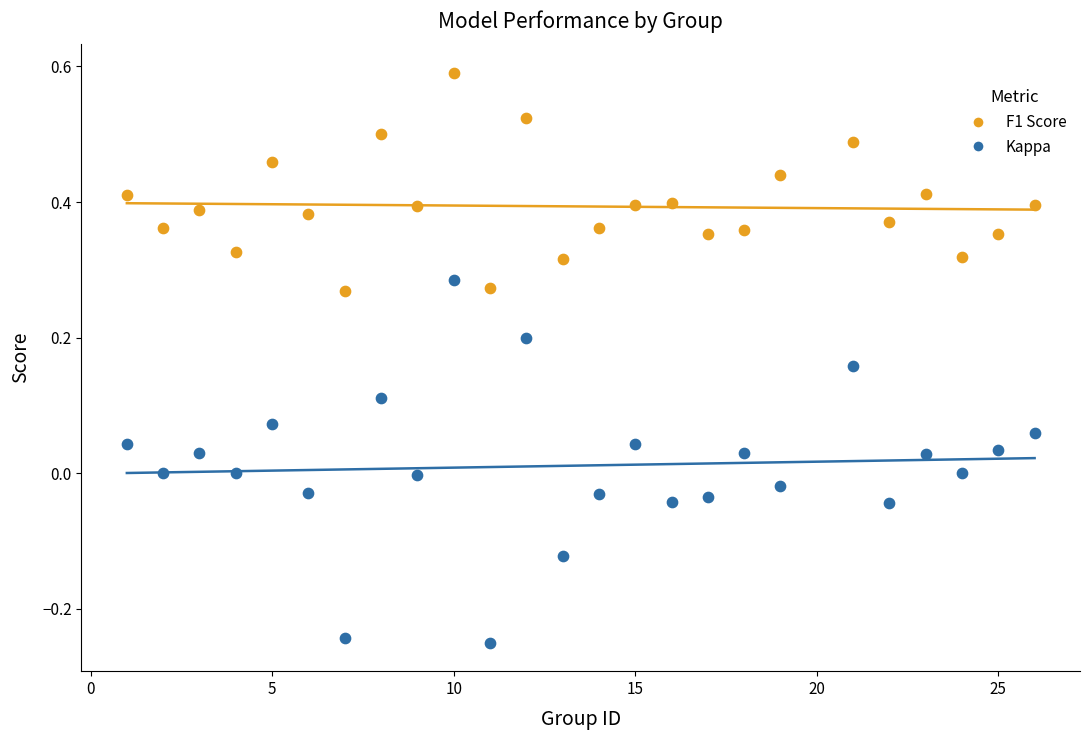

Which series contains the lowest Y value?

Kappa